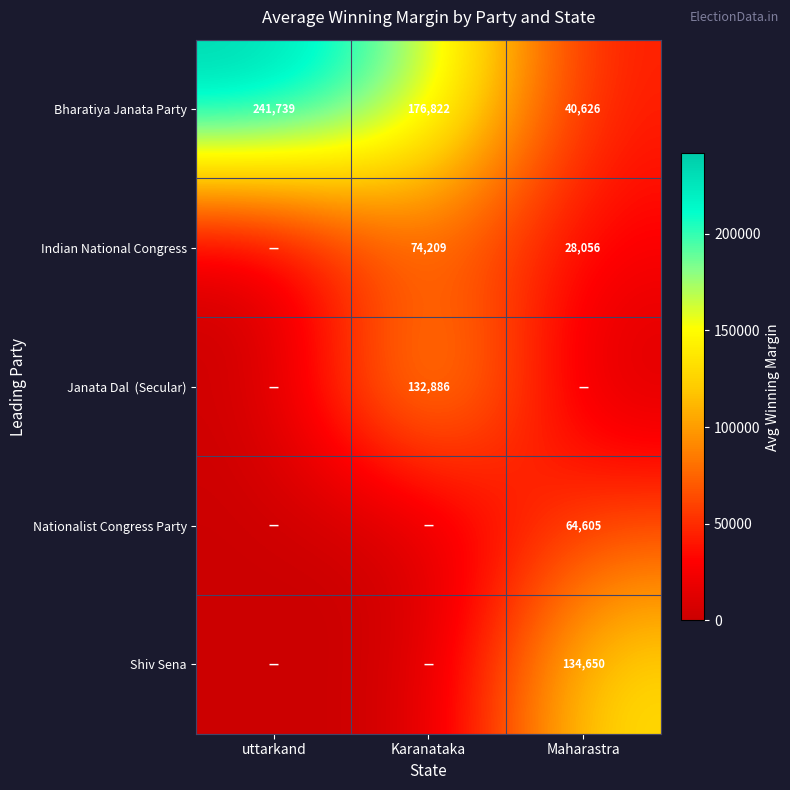

What is the total value across all series at uttarkand?

241739